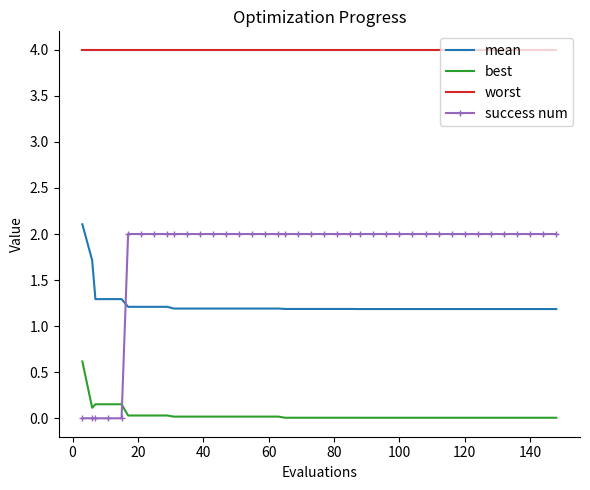

What is the highest value of the worst series?

4.0